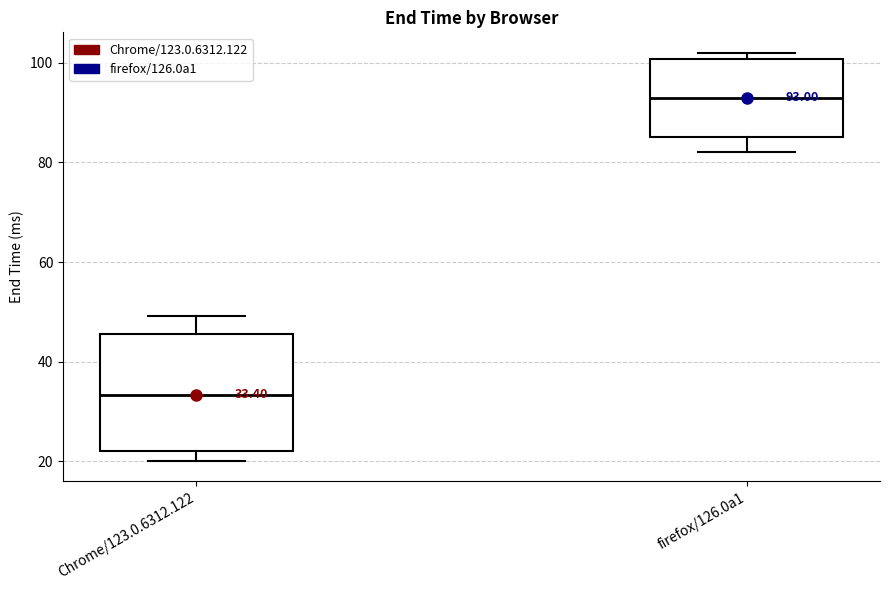

Which box's median line is the lowest?

Chrome/123.0.6312.122